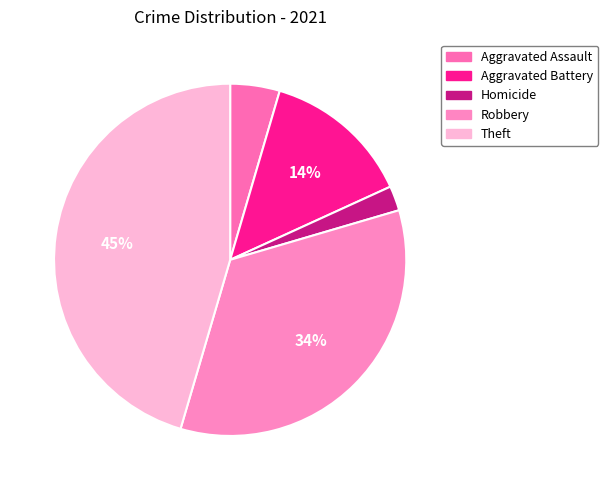

Is there a majority slice in this chart?

No